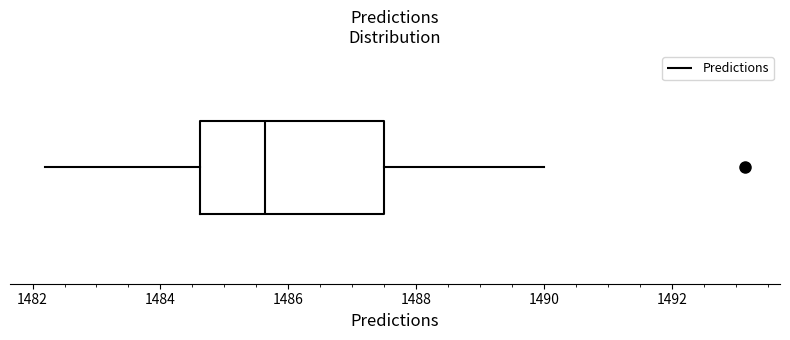

Where is the left edge of the box on the x-axis? The values are not printed on the chart, so give them approximately, as read against the axis.

1484.6